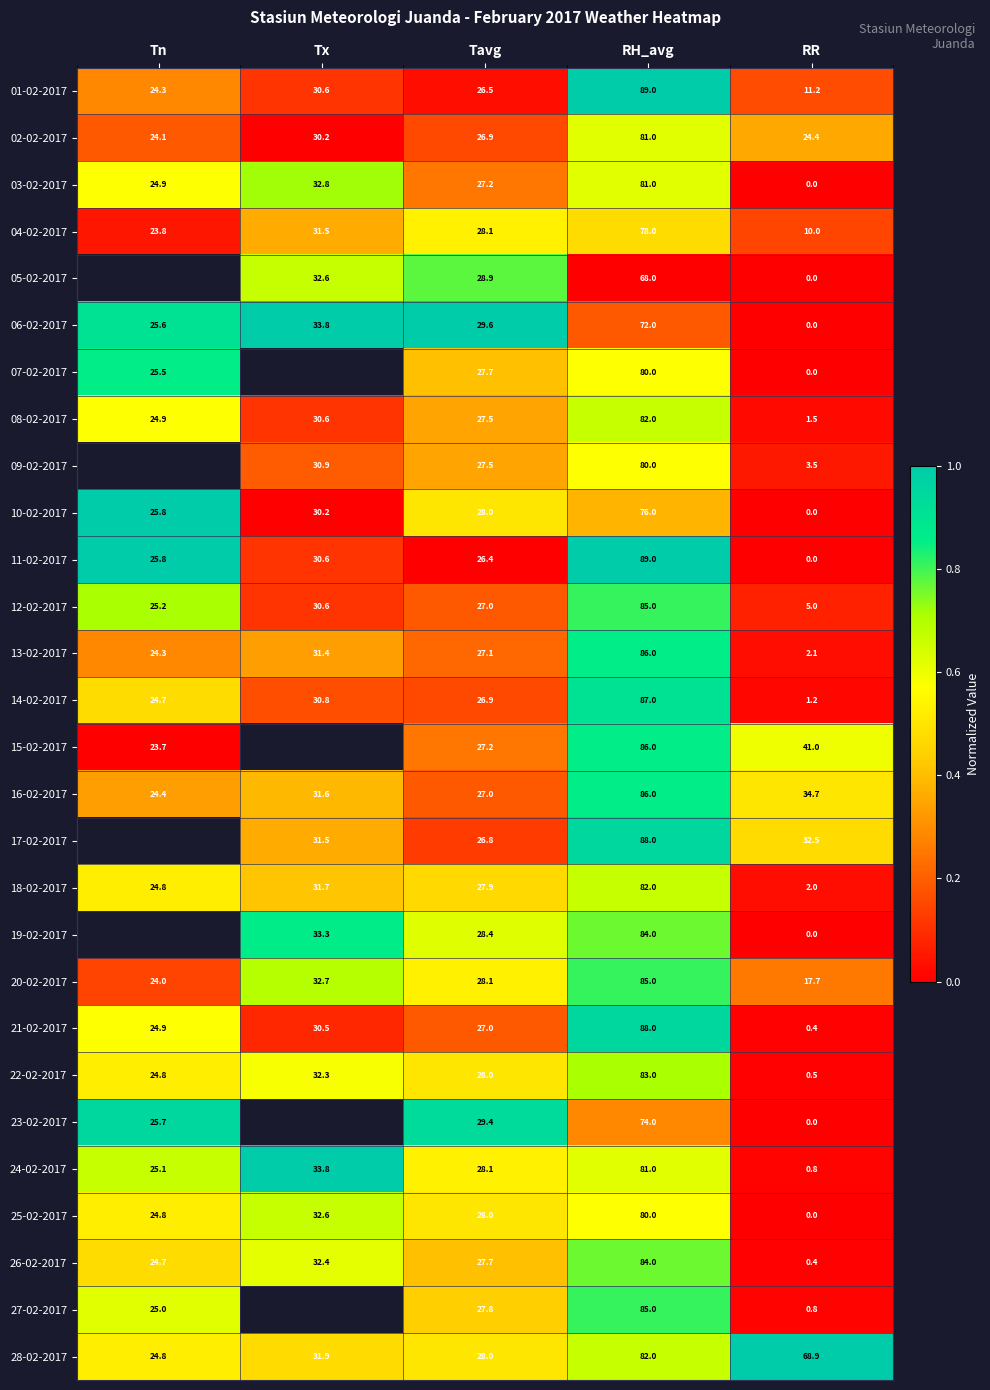

List the labels in order of 18-02-2017 value, smallest first.

RR, Tn, Tavg, Tx, RH_avg